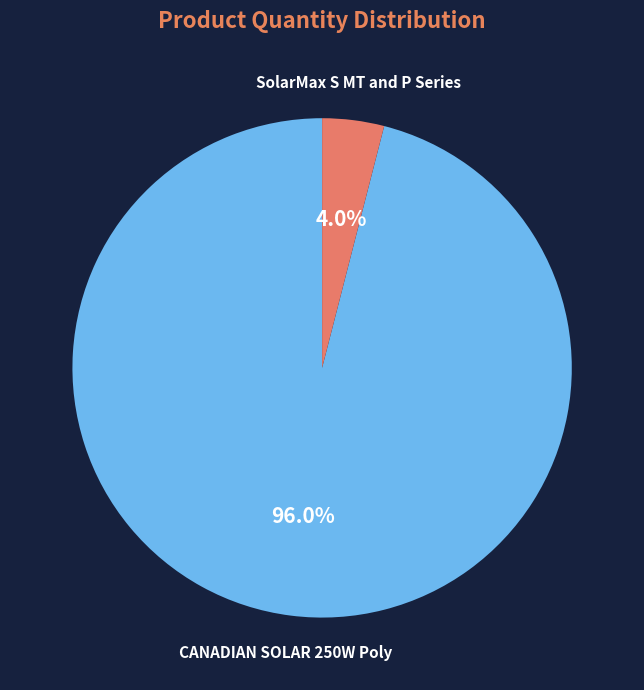

Is there any slice that represents more than half of the pie?

Yes